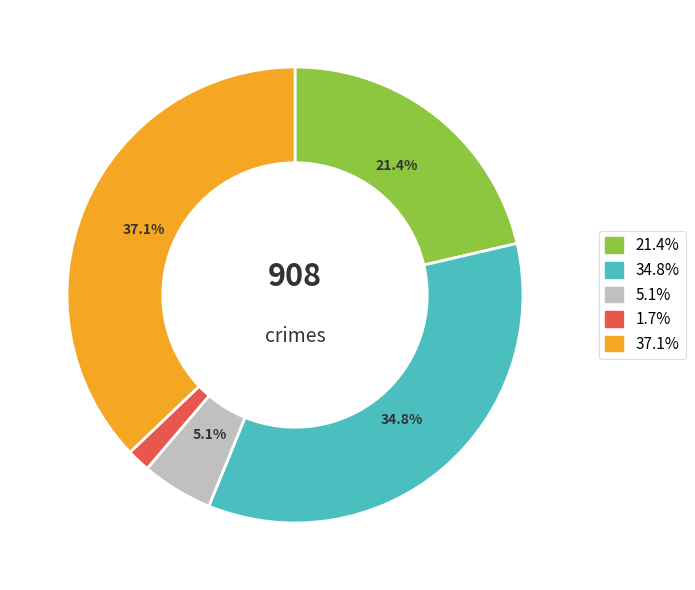

Is there any slice that represents more than half of the pie?

No